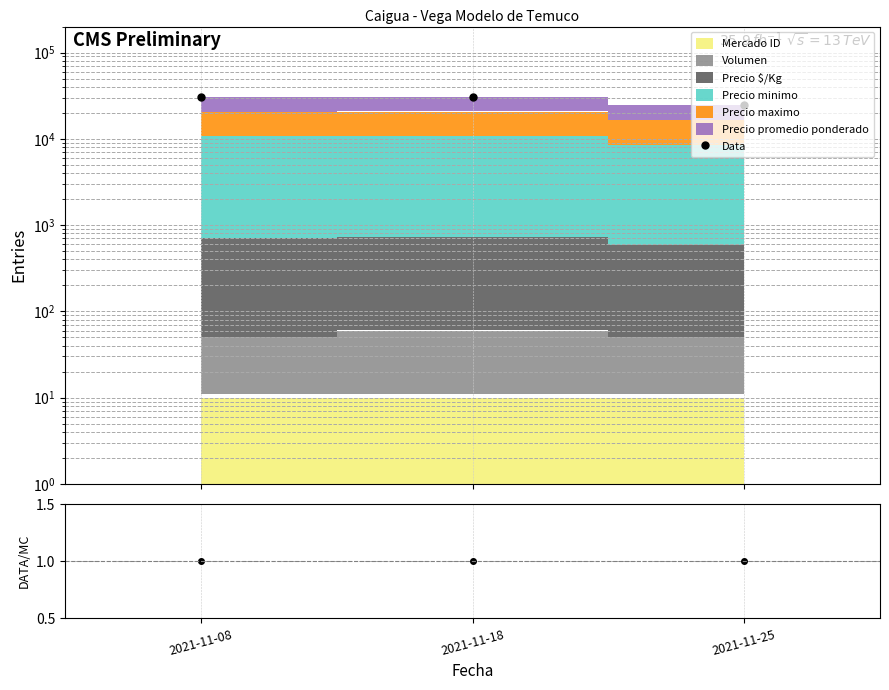

What is the sum of the Data values at 2021-11-25 and 2021-11-18?

55310